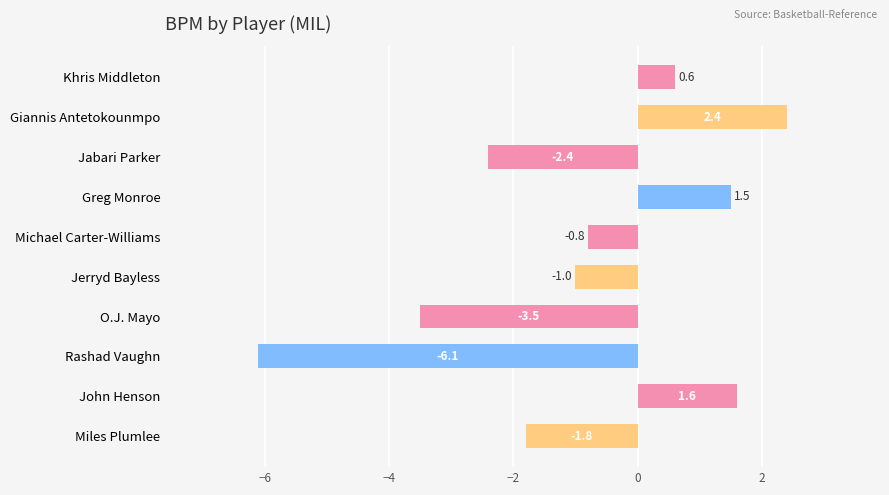

The value at Rashad Vaughn is -2.3. True or false?

False